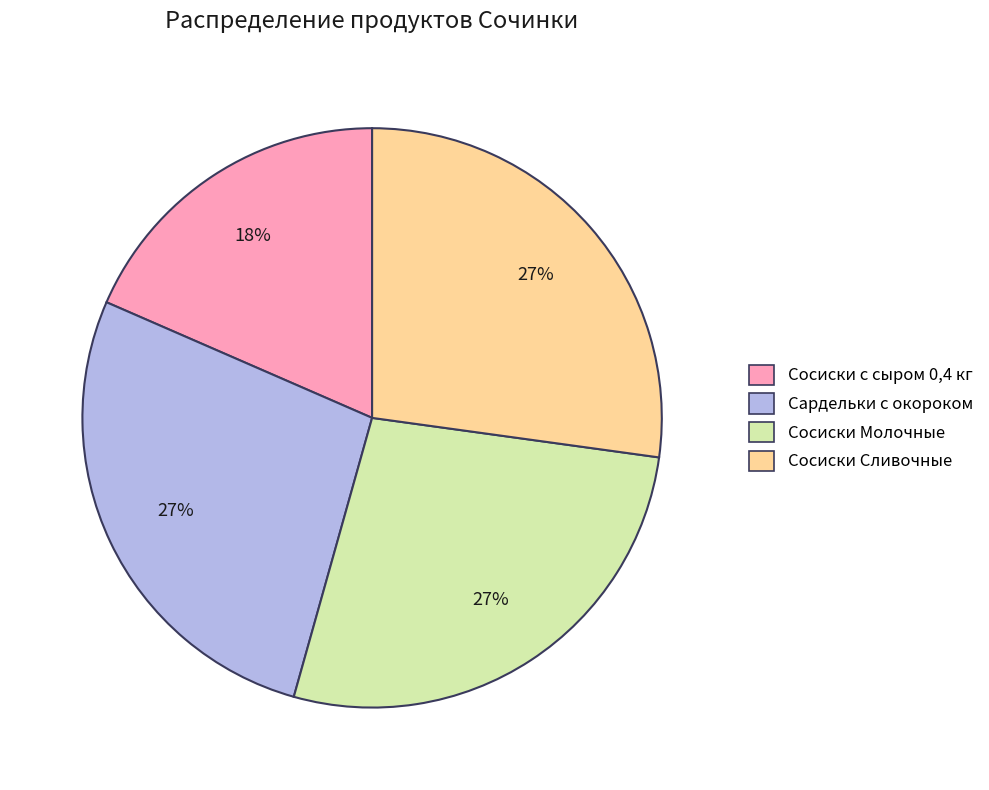

To the nearest percent, what is the difference between the largest and smallest slice percentages?

9%